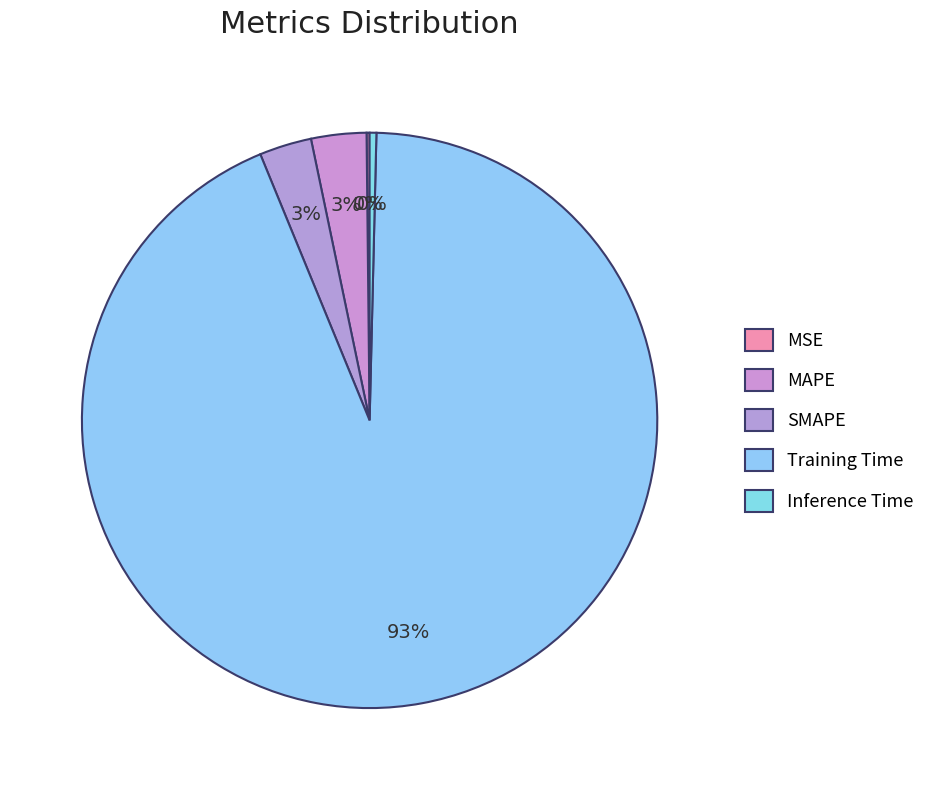

To the nearest percent, what is the difference between the largest and smallest slice percentages?

93%